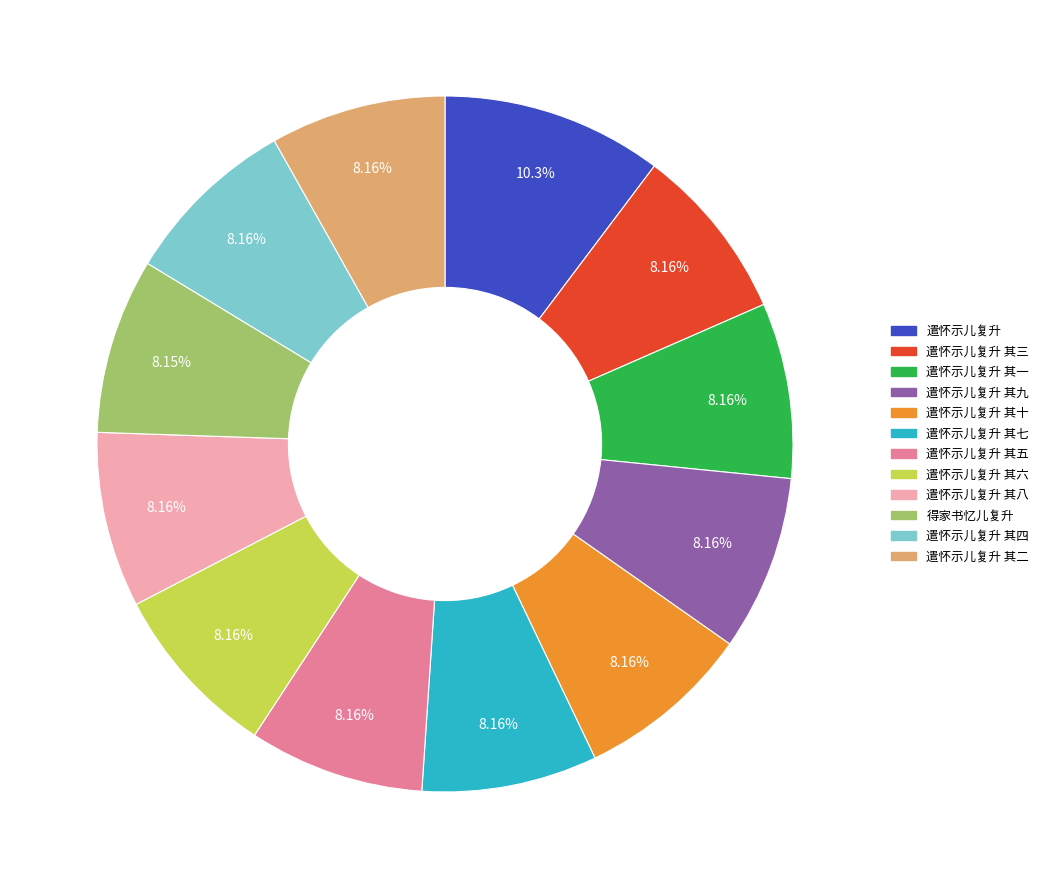

Is there any slice that represents more than half of the pie?

No